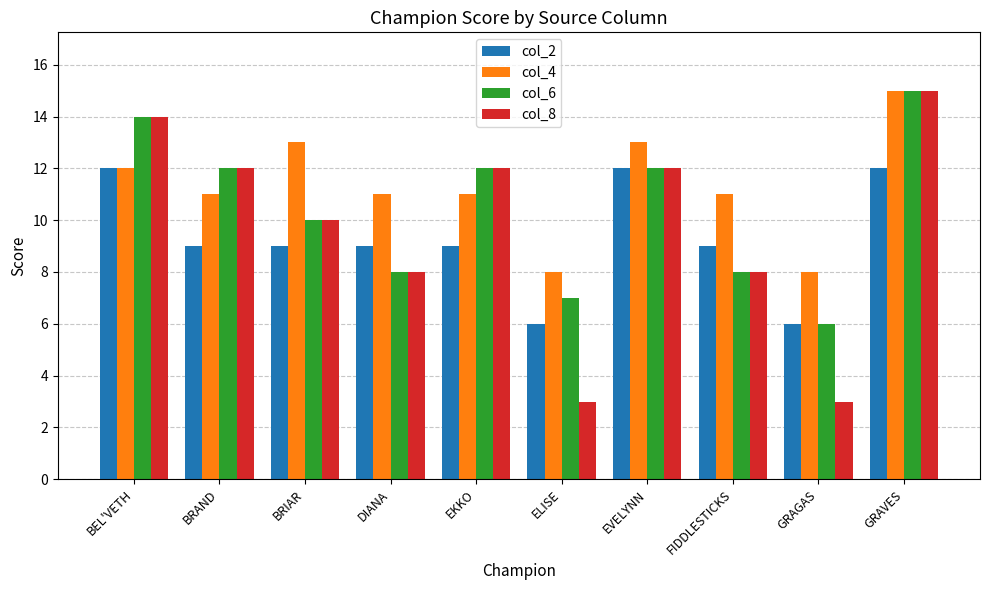

What position from the right is ELISE?

5